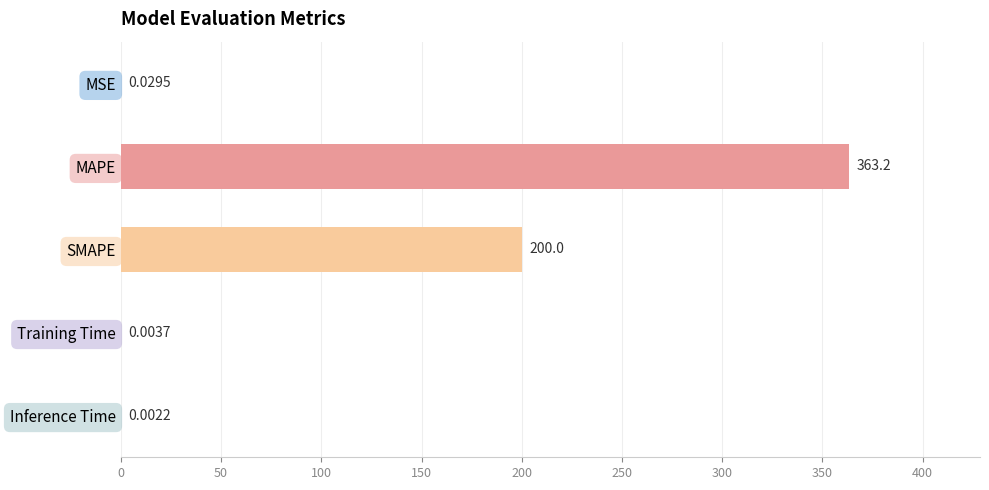

Which label corresponds to the largest value in the chart?

MAPE